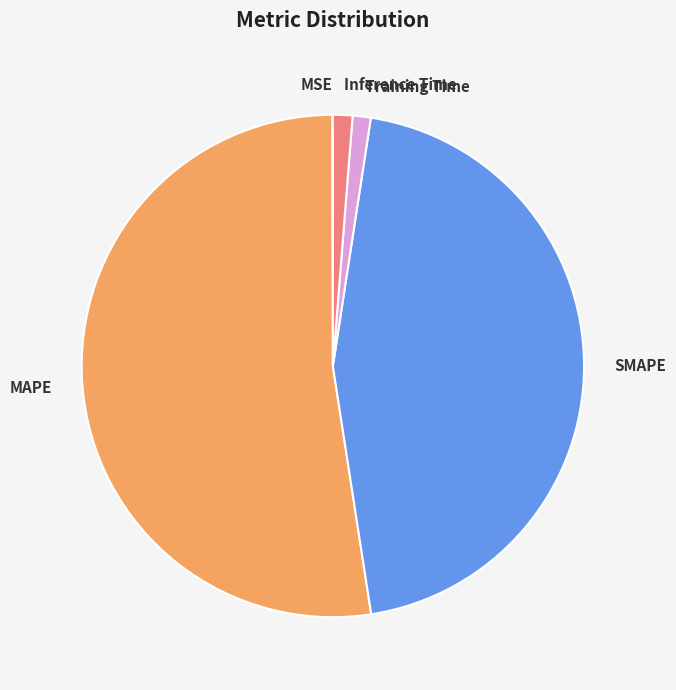

Which slice is the largest?

MAPE